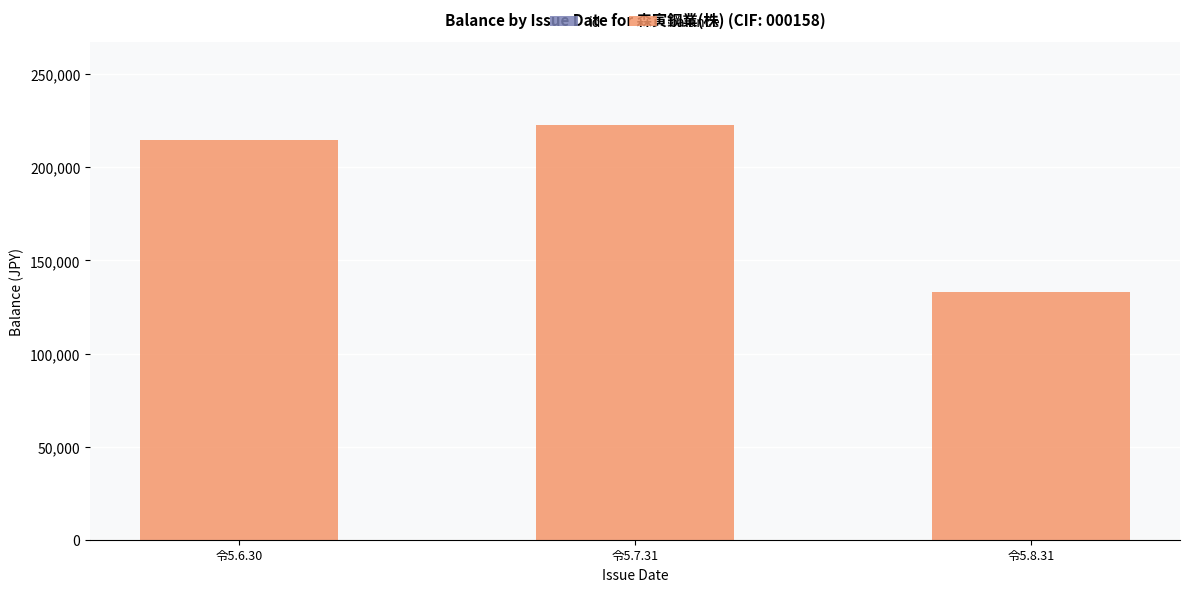

What is the difference between the maximum and minimum values in the balance series?

89502